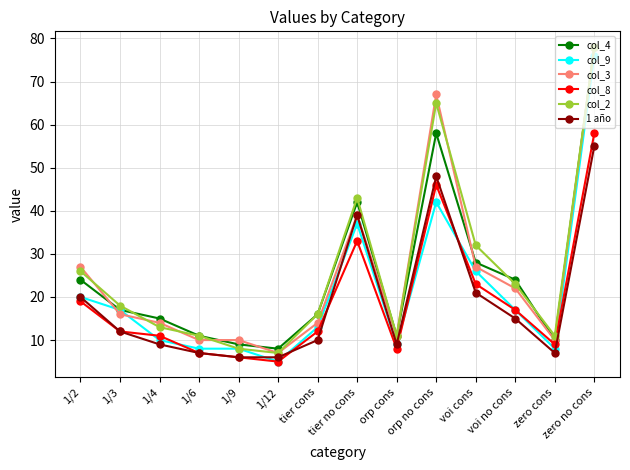

What is the smallest value displayed?

5